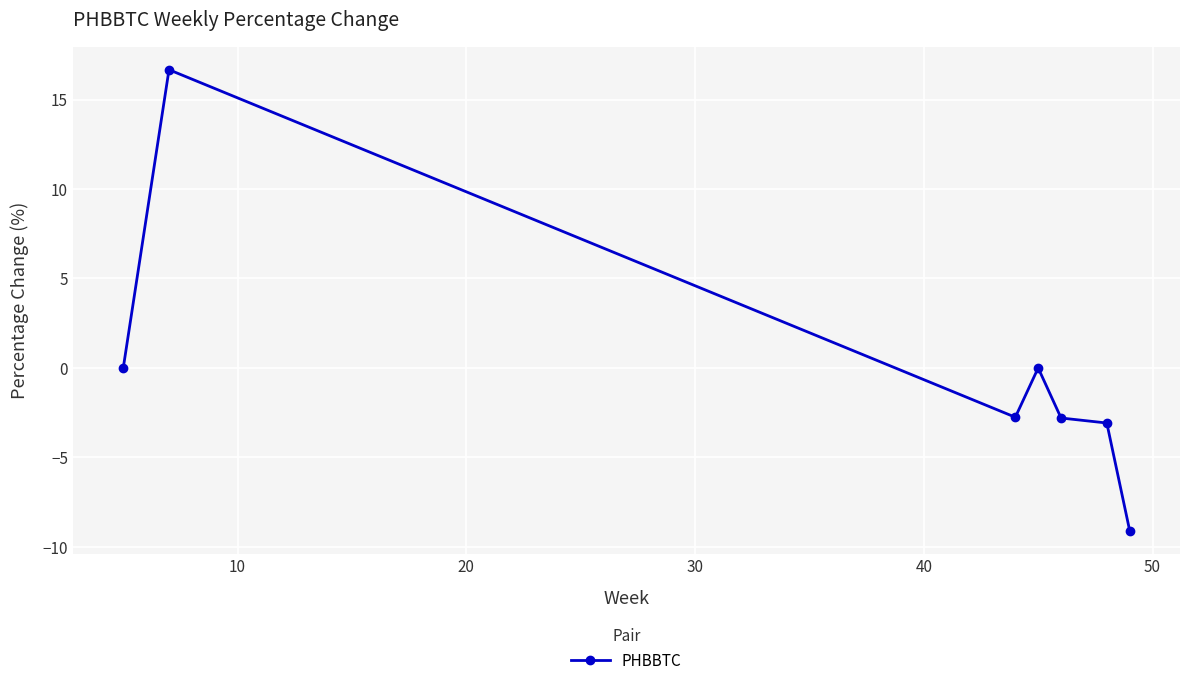

What is the average value?

-0.2